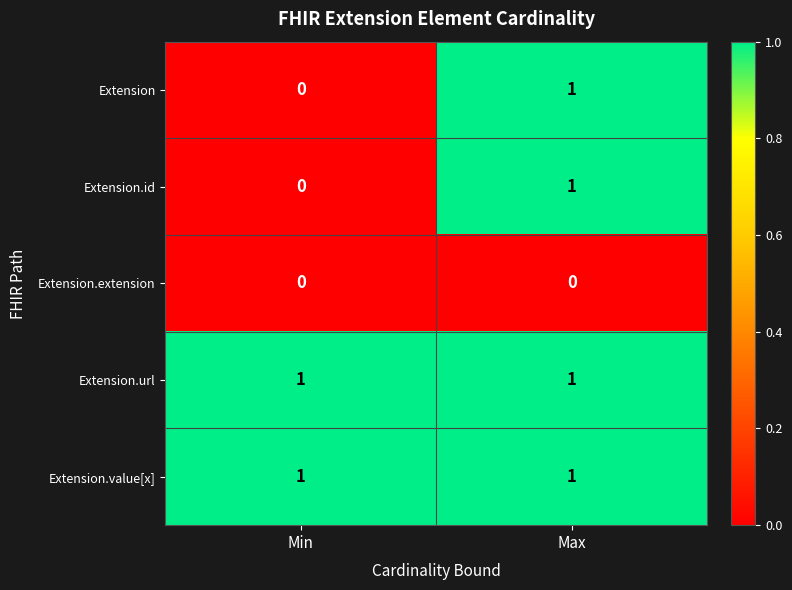

How many series are shown in this chart?

5